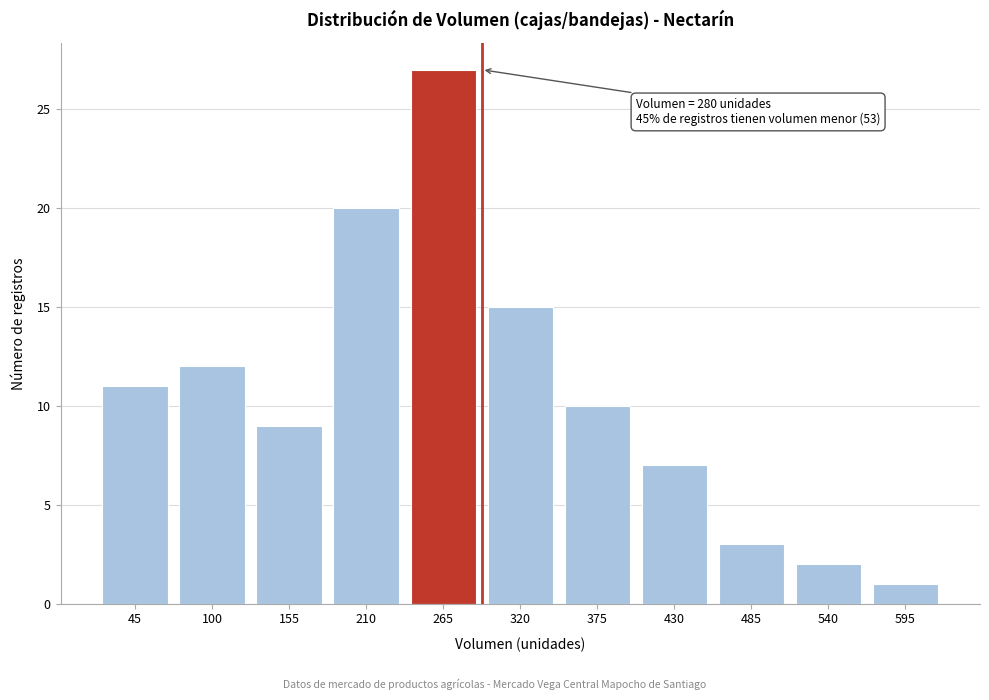

Reading left to right, transcribe all the data shown in this chart.

45=11	100=12	155=9	210=20	265=27	320=15	375=10	430=7	485=3	540=2	595=1